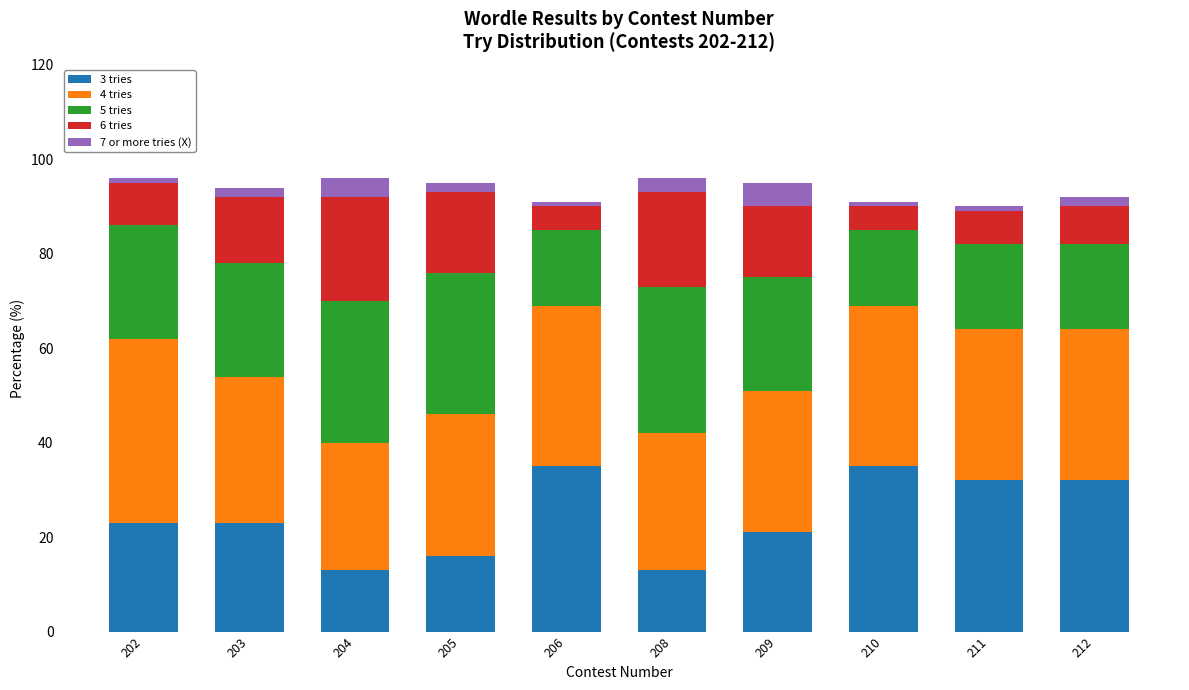

What value does the 3 tries series have at 202?

23